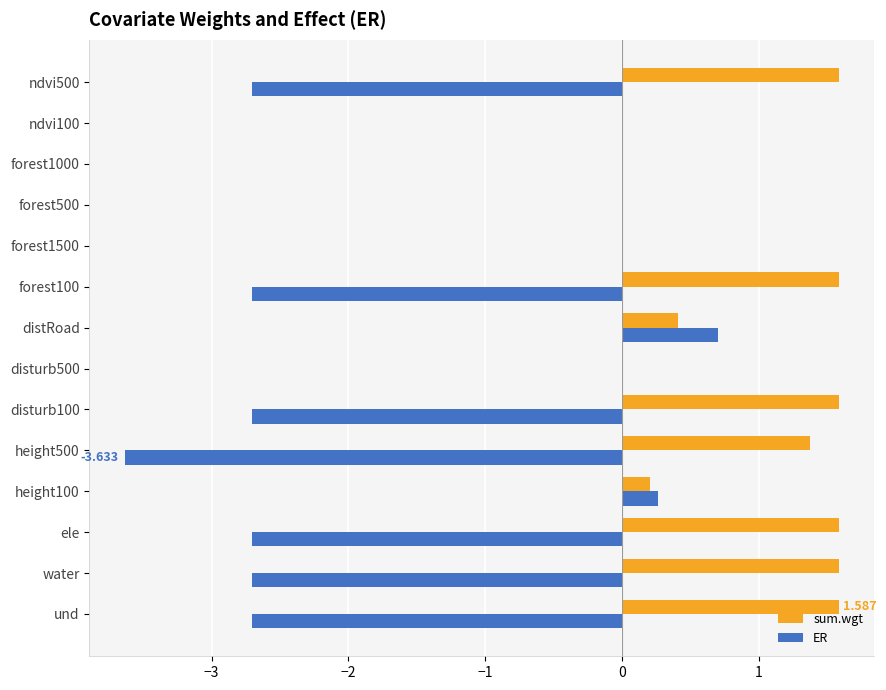

What is the greatest value displayed?

1.6